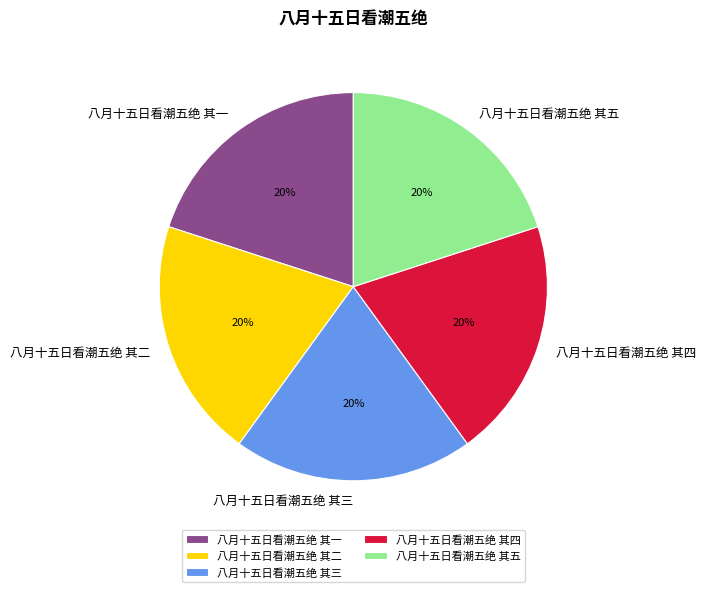

What is the ratio of the value at 八月十五日看潮五绝 其三 to the value at 八月十五日看潮五绝 其二?

1.0